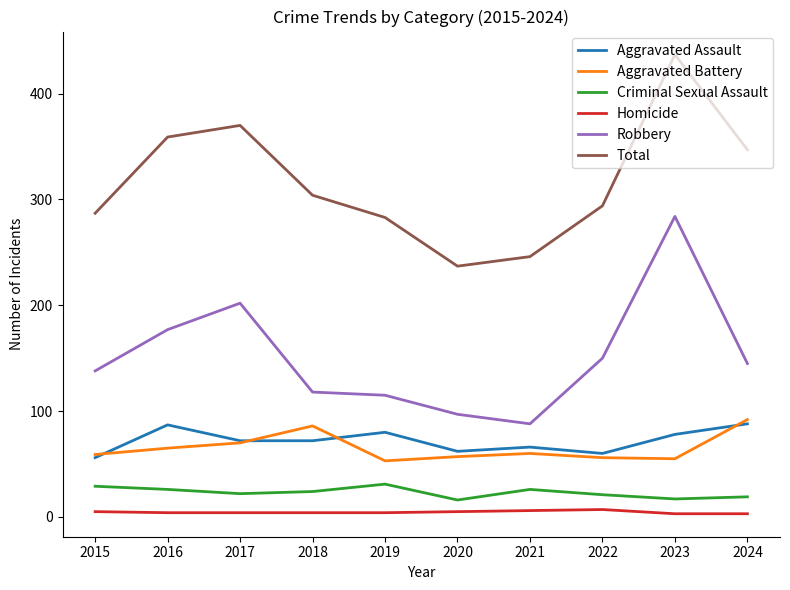

The value of Criminal Sexual Assault at 2015 is 29. True or false?

True